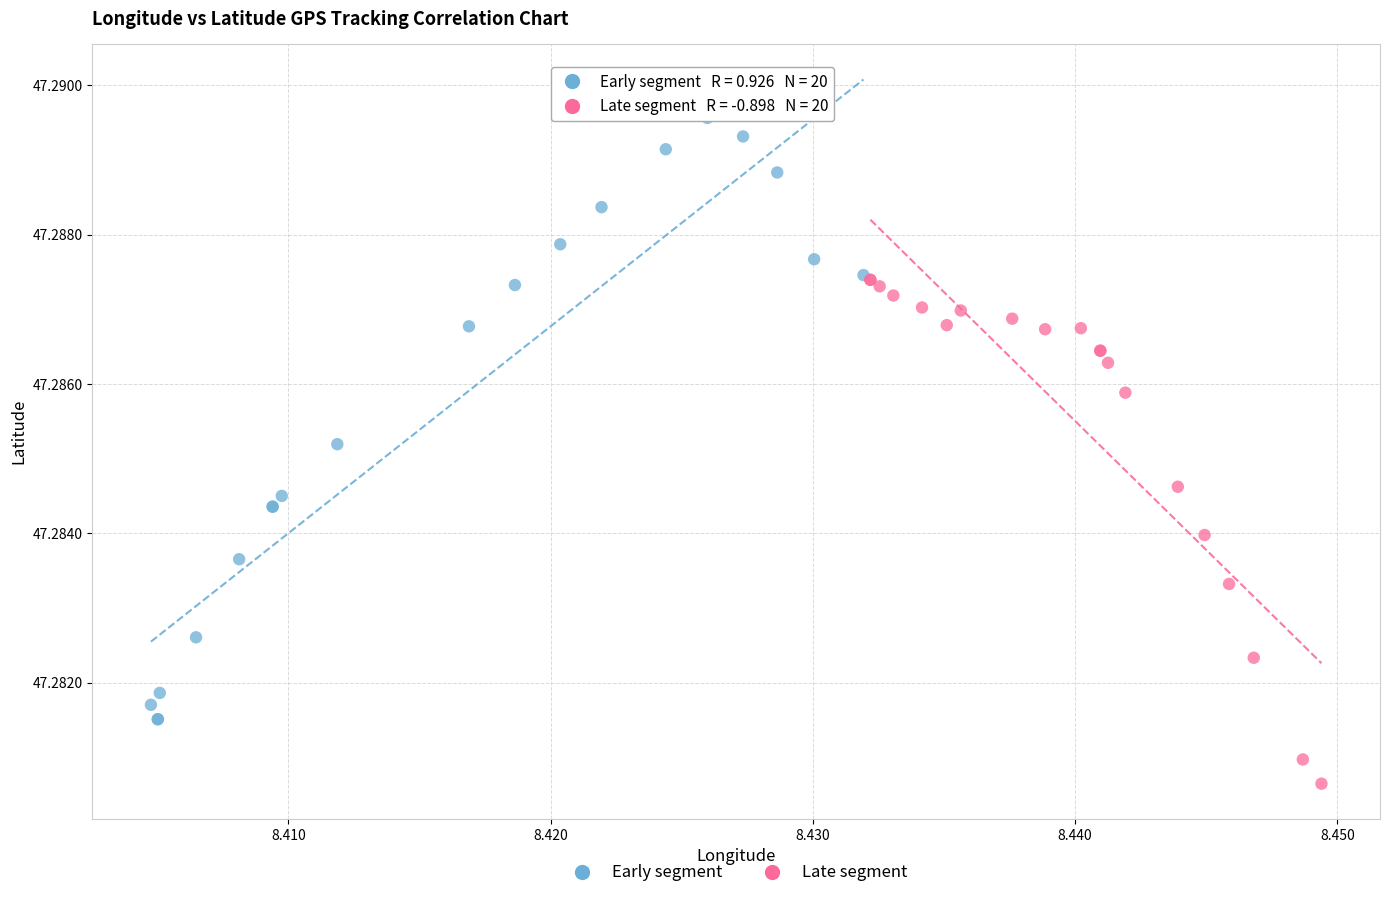

Which series reaches the maximum Y coordinate?

Early segment